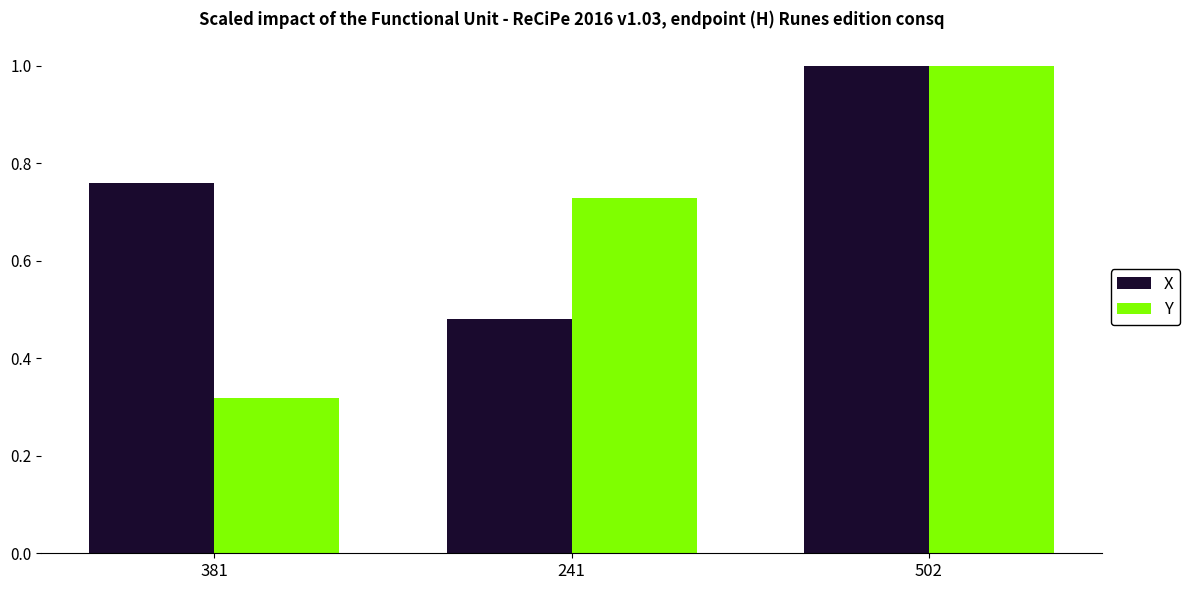

Which category has the highest value across all series?

502